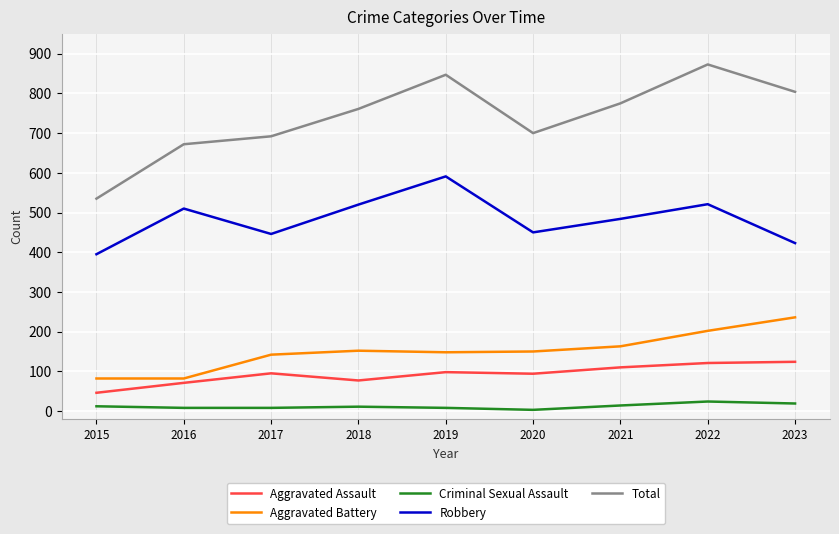

Which series changed the most between 2016 and 2022?

Total